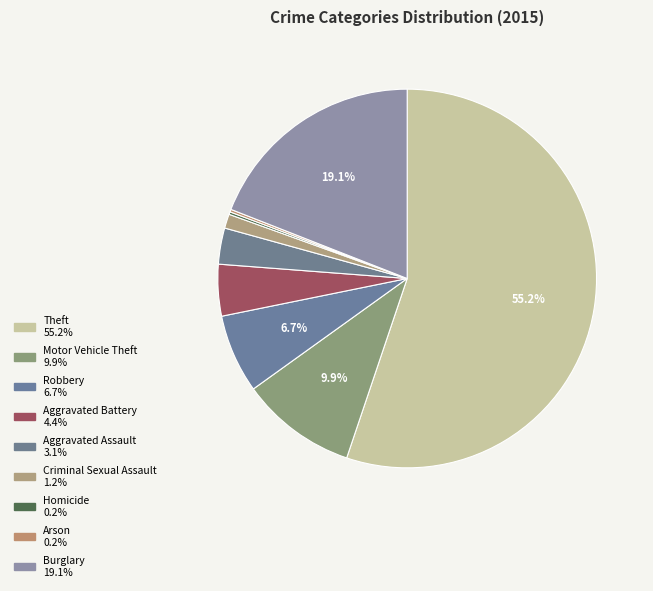

What percentage do Robbery and Homicide together represent?

6.9%